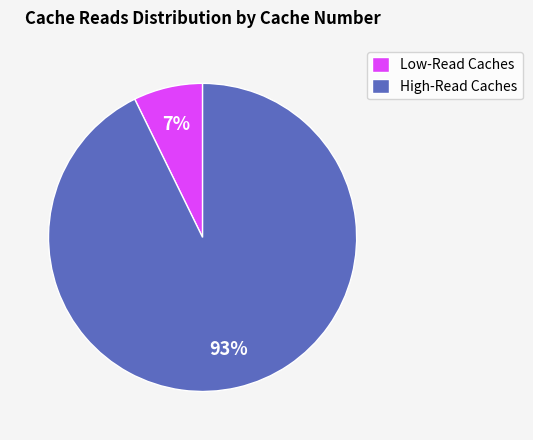

Between Low-Read Caches and High-Read Caches, which is larger?

High-Read Caches